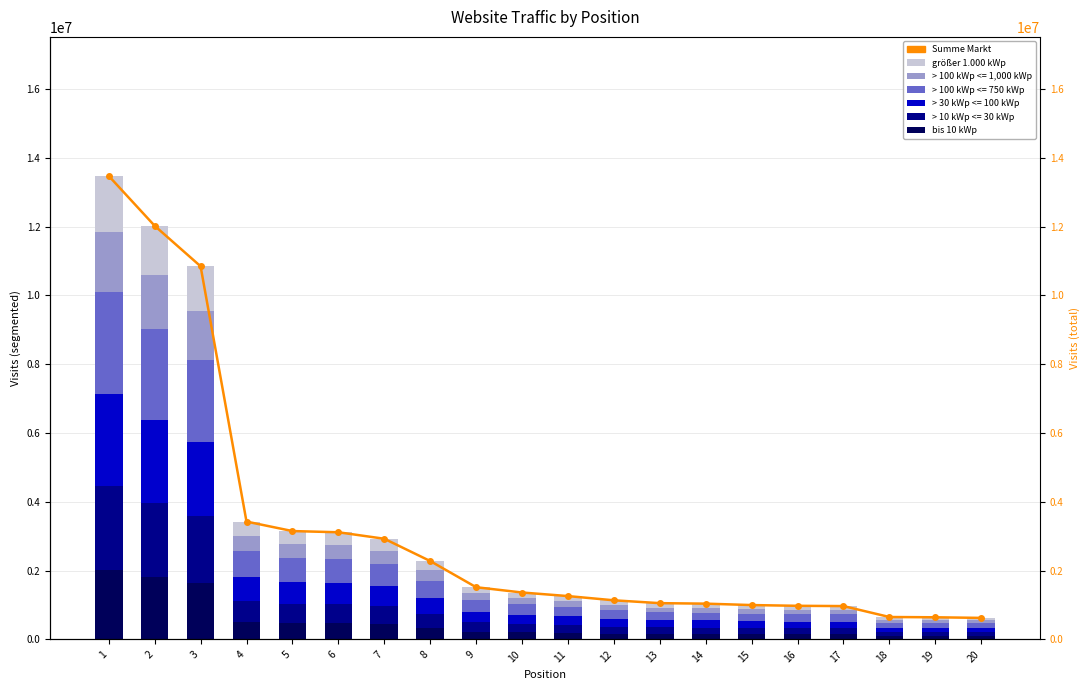

Reading left to right, extract all data points from this chart.

bis 10 kWp: 1=2020497.0	2=1803150.1	3=1626701.4	4=513755.2	5=472417.3	6=467182.6	7=438885.6	8=341765.7	9=227638.4	10=204575.4	11=188992.2	12=170552.2	13=158151.0	14=155970.8	15=149817.6	16=146590.6	17=145353.6	18=97735.9	19=96543.1	20=93864.6
größer 1.000 kWp: 1=1616397.6	2=1442520.1	3=1301361.1	4=411004.2	5=377933.9	6=373746.1	7=351108.5	8=273412.6	9=182110.7	10=163660.3	11=151193.8	12=136441.8	13=126520.8	14=124776.6	15=119854.1	16=117272.5	17=116282.9	18=78188.8	19=77234.5	20=75091.7
Summe Markt: 1=13469980.0	2=12021001.0	3=10844676.0	4=3425035.0	5=3149449.0	6=3114551.0	7=2925904.0	8=2278438.0	9=1517589.0	10=1363836.0	11=1259948.0	12=1137015.0	13=1054340.0	14=1039805.0	15=998784.0	16=977271.0	17=969024.0	18=651573.0	19=643621.0	20=625764.0